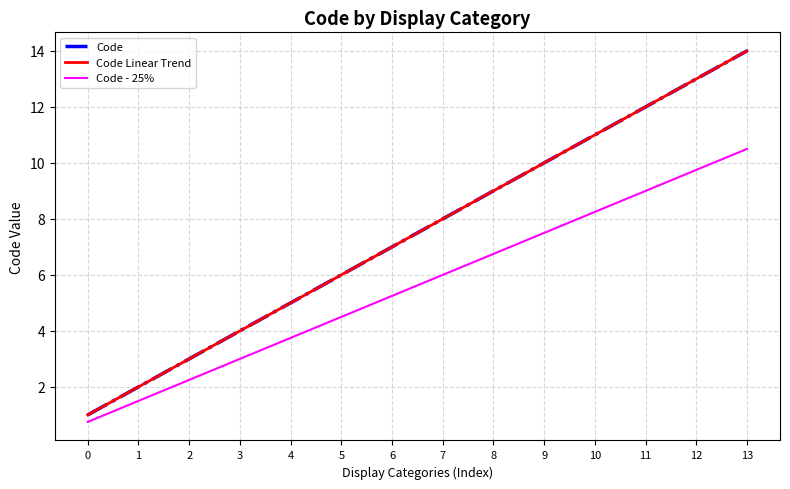

Read the Code - 25% value at 12.

9.8